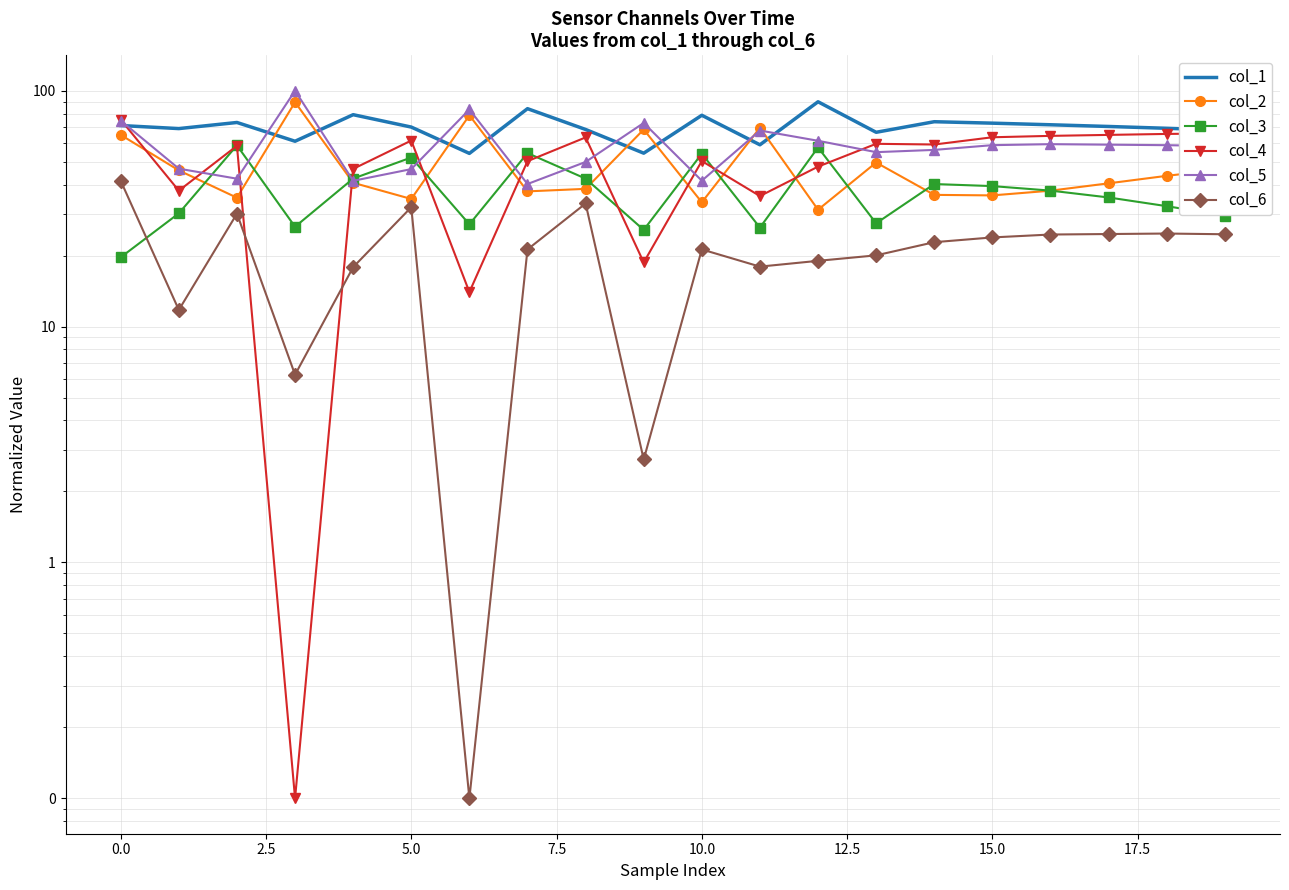

What is the value of the col_1 point at the 13th from the left?

89.8